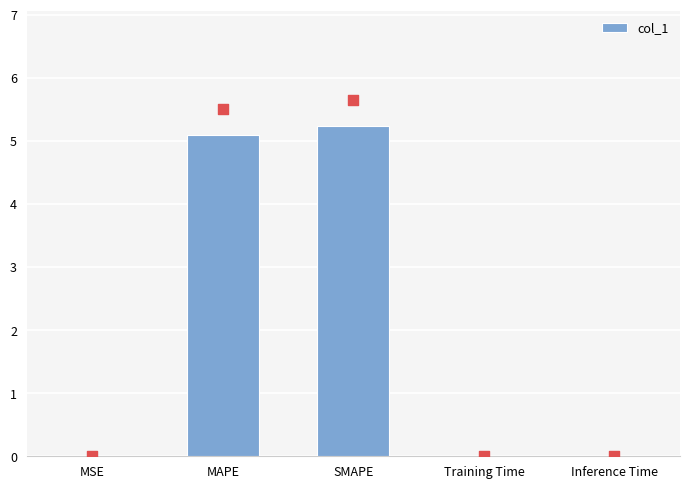

What is the change in value from MSE to MAPE?

+5.1